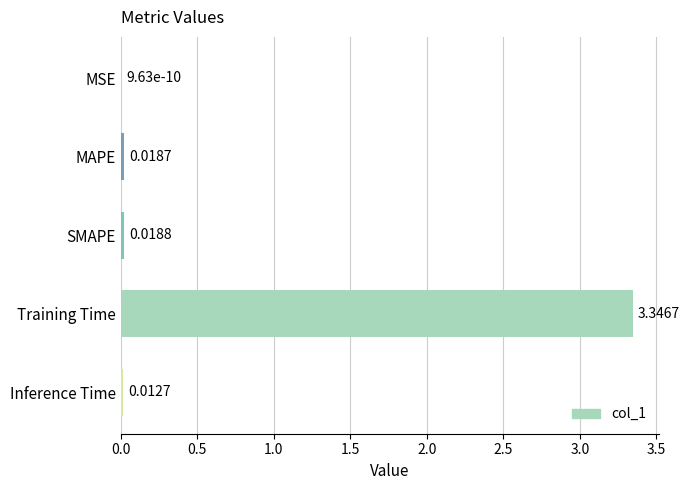

Where is the data nearest to the value 1?

SMAPE